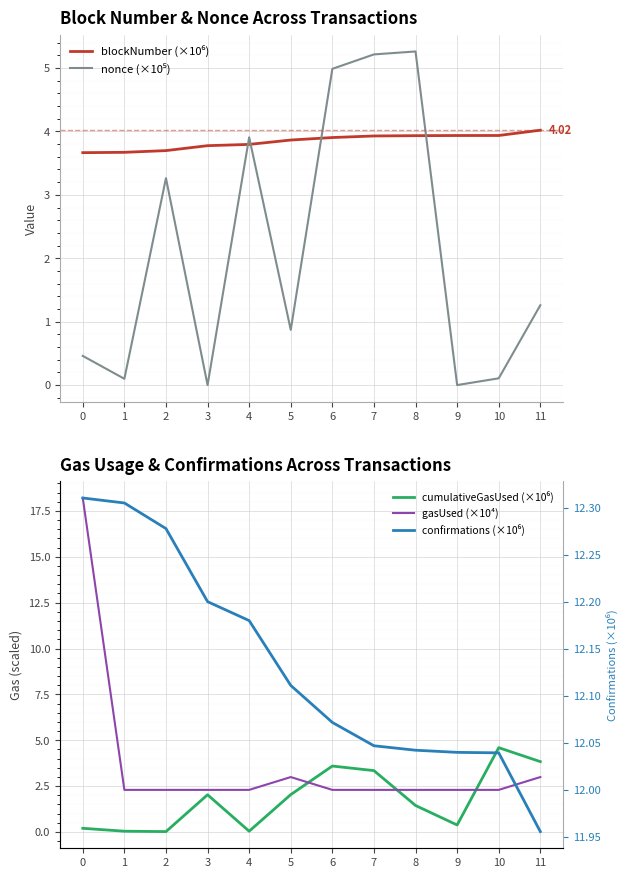

Is this an area chart (filled region under the line)?

No